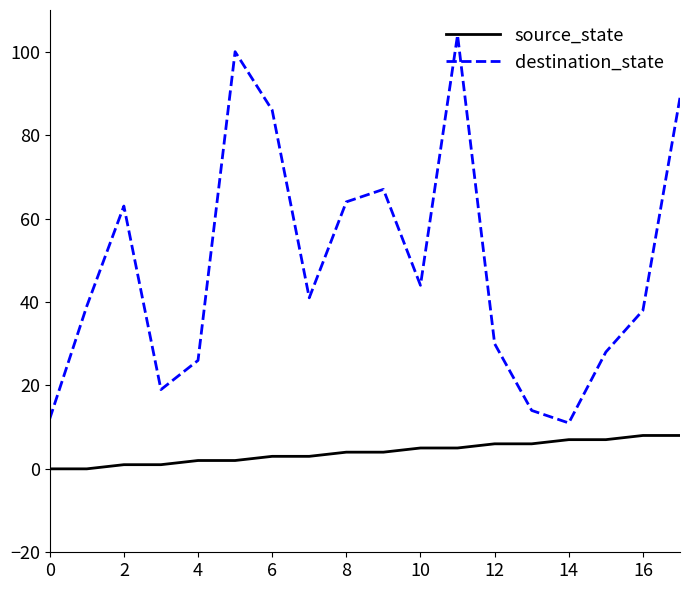

List the series in order of their peak value, highest first.

destination_state, source_state